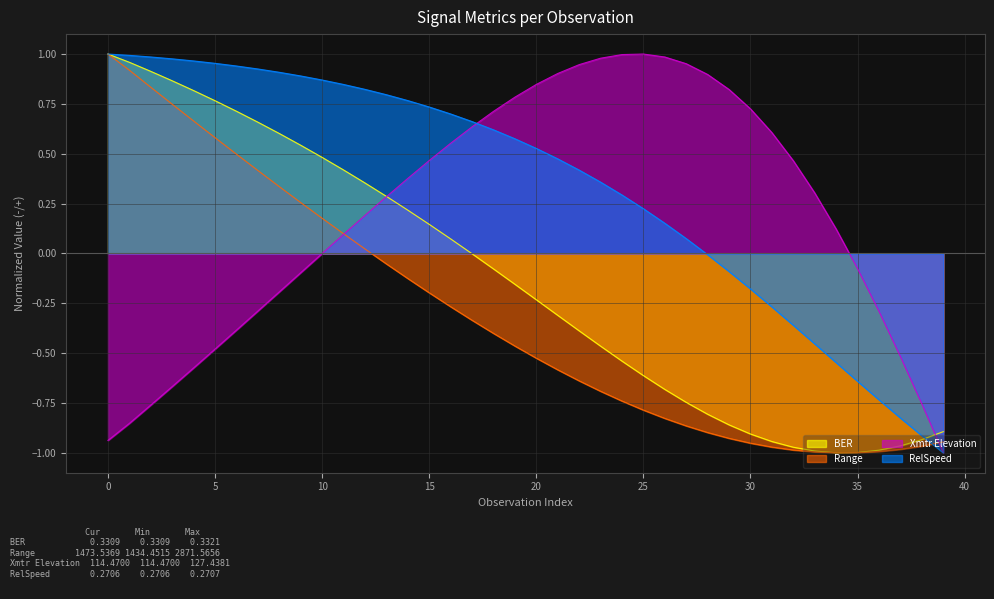

Reading left to right, what are all the values shown in this chart?

BER: 0=1.0	1=1.0	2=0.9	3=0.9	4=0.8	5=0.8	6=0.7	7=0.7	8=0.6	9=0.5	10=0.5	11=0.4	12=0.4	13=0.3	14=0.2	15=0.1	16=0.1	17=-0.0	18=-0.1	19=-0.2	20=-0.2	21=-0.3	22=-0.4	23=-0.5	24=-0.5	25=-0.6	26=-0.7	27=-0.7	28=-0.8	29=-0.9	30=-0.9	31=-0.9	32=-1.0	33=-1.0	34=-1.0	35=-1.0	36=-1.0	37=-1.0	38=-0.9	39=-0.9
Range: 0=1.0	1=0.9	2=0.8	3=0.7	4=0.7	5=0.6	6=0.5	7=0.4	8=0.3	9=0.3	10=0.2	11=0.1	12=0.0	13=-0.1	14=-0.1	15=-0.2	16=-0.3	17=-0.3	18=-0.4	19=-0.5	20=-0.5	21=-0.6	22=-0.6	23=-0.7	24=-0.7	25=-0.8	26=-0.8	27=-0.9	28=-0.9	29=-0.9	30=-1.0	31=-1.0	32=-1.0	33=-1.0	34=-1.0	35=-1.0	36=-1.0	37=-1.0	38=-1.0	39=-0.9
Xmtr Elevation: 0=-0.9	1=-0.9	2=-0.8	3=-0.7	4=-0.6	5=-0.5	6=-0.4	7=-0.3	8=-0.2	9=-0.1	10=-0.0	11=0.1	12=0.2	13=0.3	14=0.4	15=0.5	16=0.6	17=0.6	18=0.7	19=0.8	20=0.8	21=0.9	22=0.9	23=1.0	24=1.0	25=1.0	26=1.0	27=1.0	28=0.9	29=0.8	30=0.7	31=0.6	32=0.5	33=0.3	34=0.1	35=-0.1	36=-0.3	37=-0.5	38=-0.8	39=-1.0
RelSpeed: 0=1.0	1=1.0	2=1.0	3=1.0	4=1.0	5=1.0	6=0.9	7=0.9	8=0.9	9=0.9	10=0.9	11=0.8	12=0.8	13=0.8	14=0.8	15=0.7	16=0.7	17=0.7	18=0.6	19=0.6	20=0.5	21=0.5	22=0.4	23=0.4	24=0.3	25=0.2	26=0.2	27=0.1	28=-0.0	29=-0.1	30=-0.2	31=-0.3	32=-0.4	33=-0.5	34=-0.5	35=-0.6	36=-0.7	37=-0.8	38=-0.9	39=-1.0